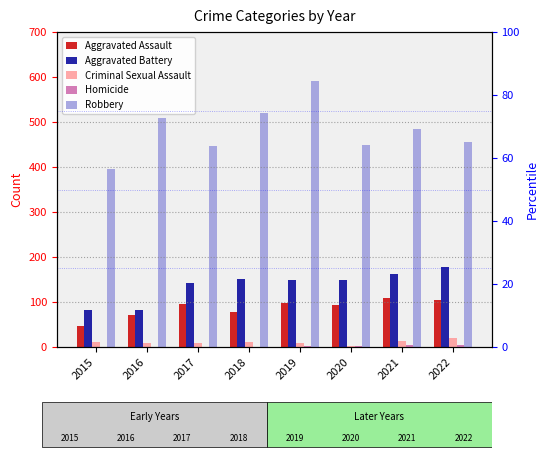

Reading left to right, list all the values displayed in this chart.

Aggravated Assault: 2015=46	2016=71	2017=95	2018=77	2019=98	2020=94	2021=110	2022=105
Aggravated Battery: 2015=82	2016=82	2017=142	2018=152	2019=148	2020=150	2021=163	2022=177
Criminal Sexual Assault: 2015=12	2016=8	2017=8	2018=11	2019=8	2020=3	2021=14	2022=20
Homicide: 2015=0	2016=1	2017=1	2018=1	2019=2	2020=3	2021=4	2022=5
Robbery: 2015=395	2016=510	2017=446	2018=519	2019=591	2020=450	2021=484	2022=455